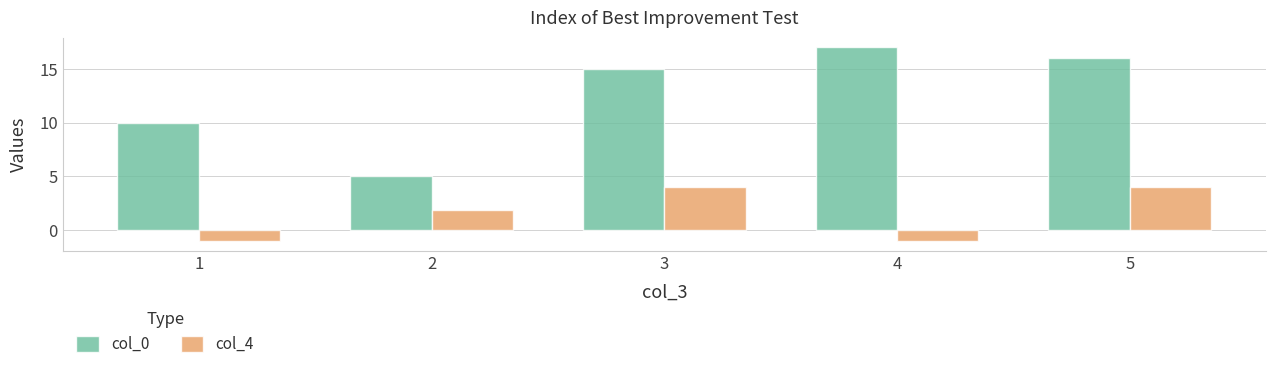

List the series in order of their peak value, highest first.

col_0, col_4